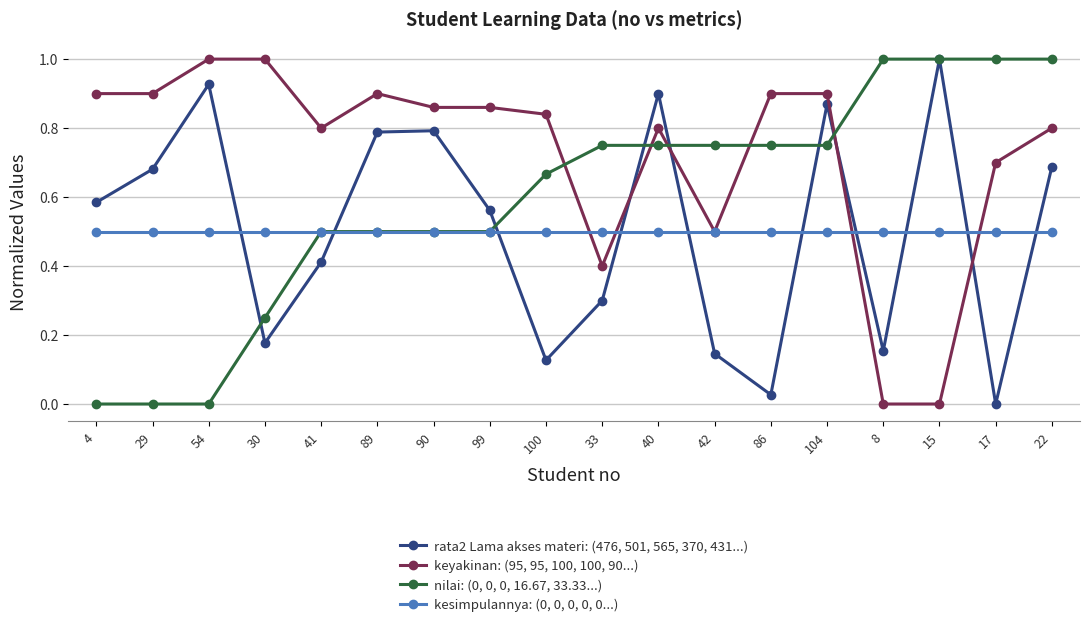

How many lines are shown in the chart?

4